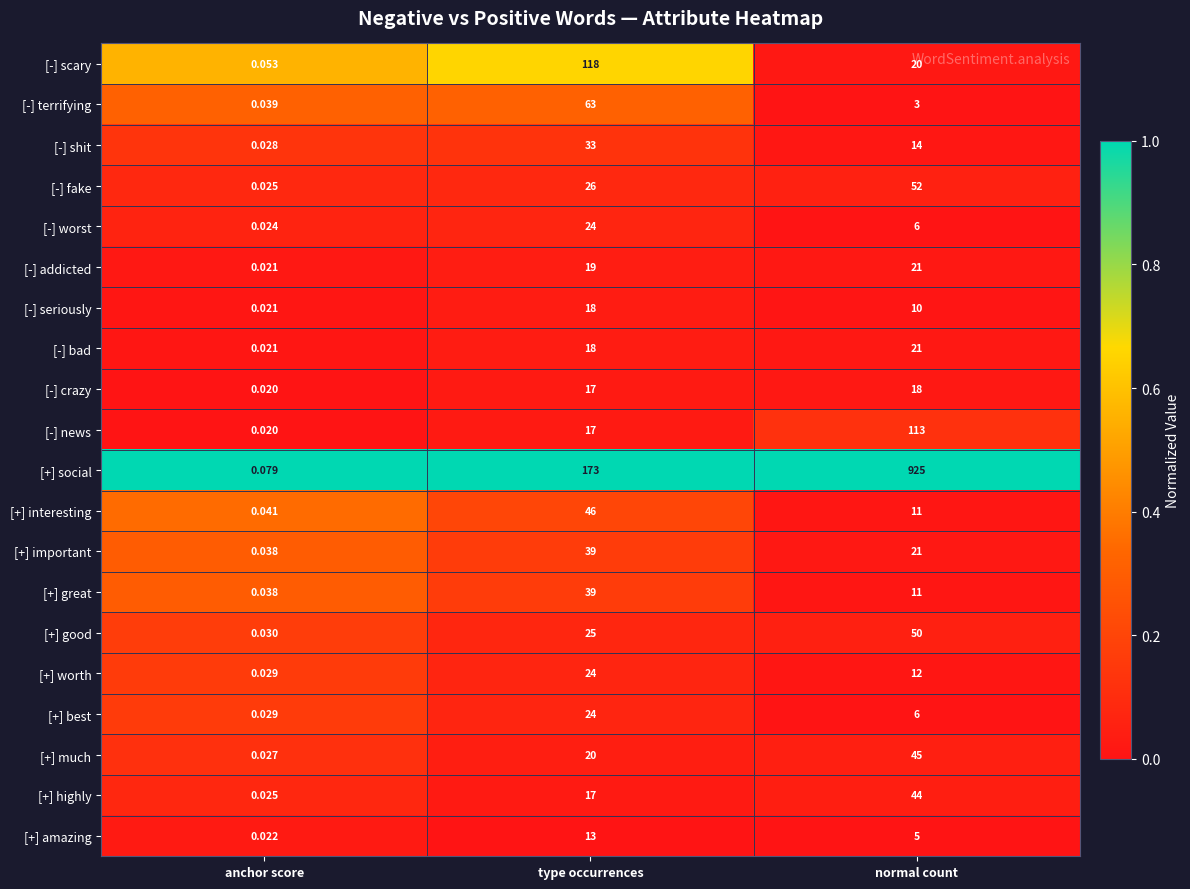

Which series has the largest range (max minus min)?

[+] social